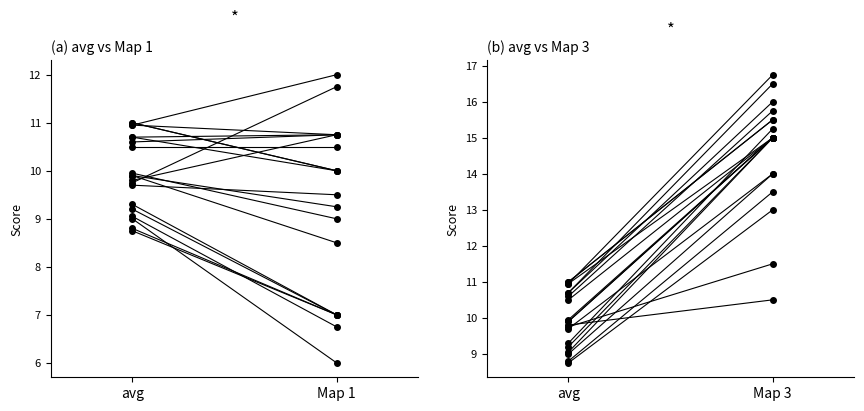

What is the label of the 1st point from the right?

Map 1